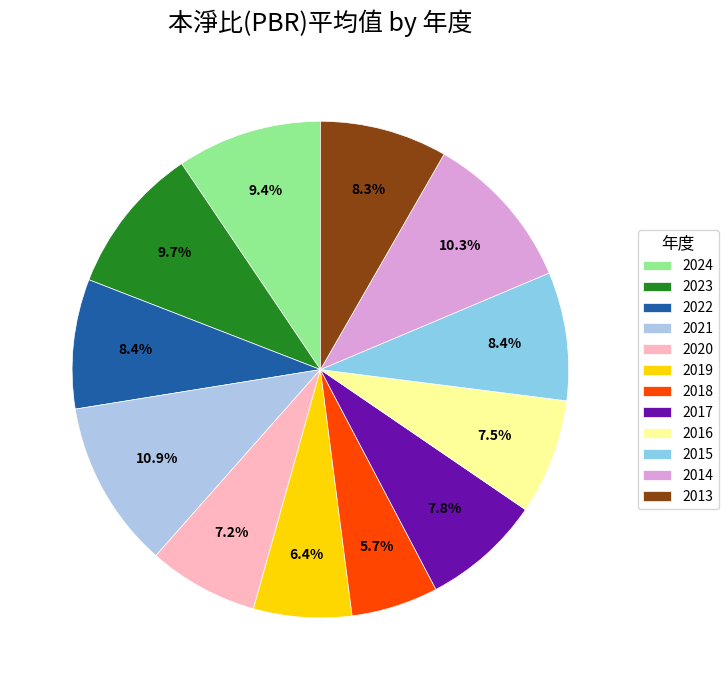

The 2019 slice represents 1% of the pie. True or false?

False